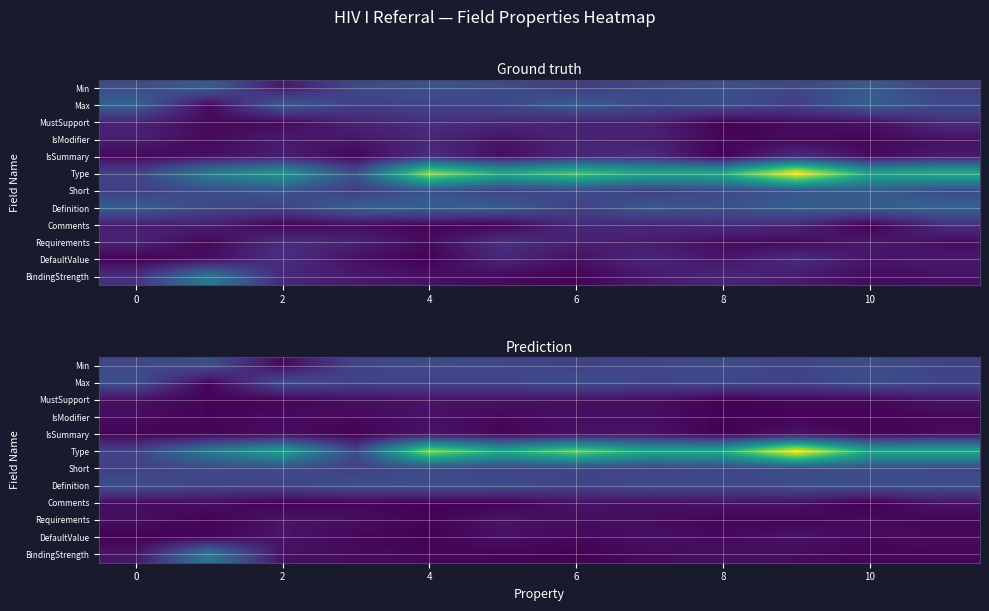

What is the difference between the highest and lowest values at 6?

1.2